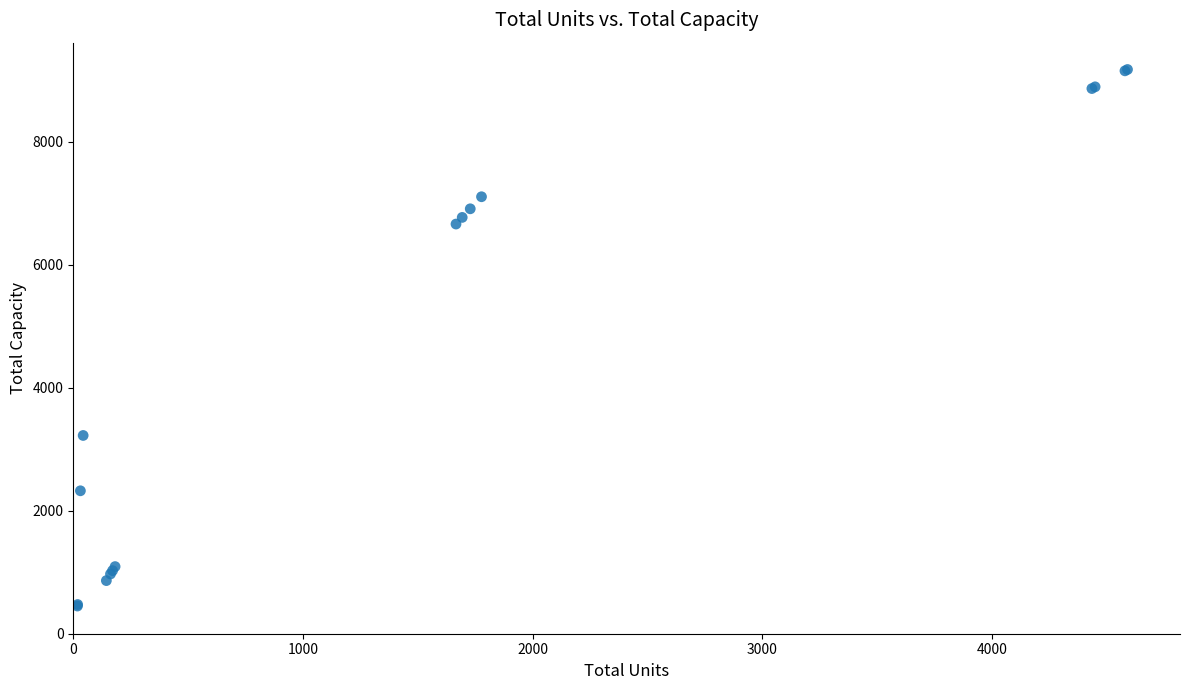

What Y value in the scatter plot is closest to 4814?

3225